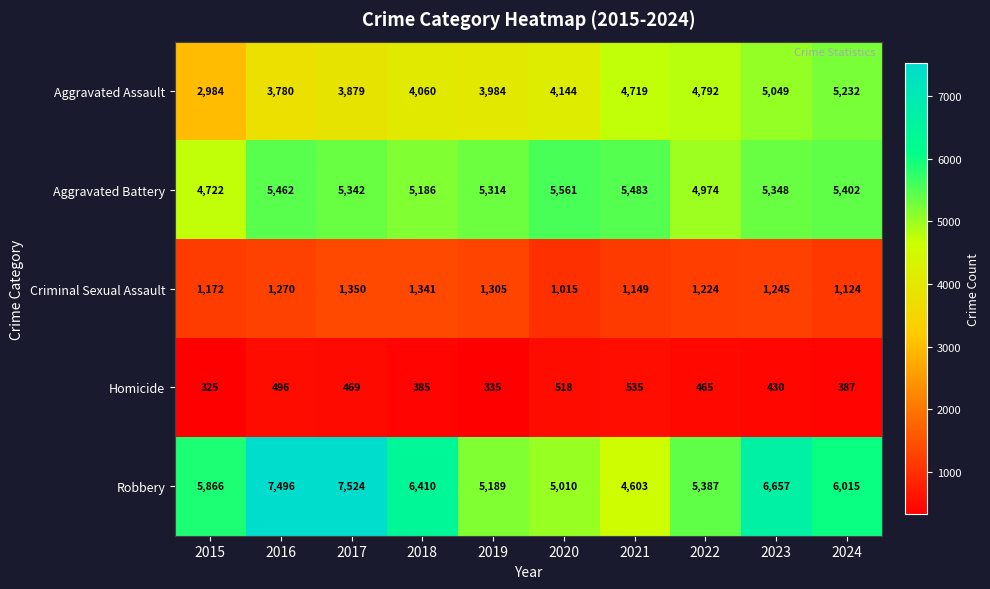

Which category has the highest value across all series?

2017